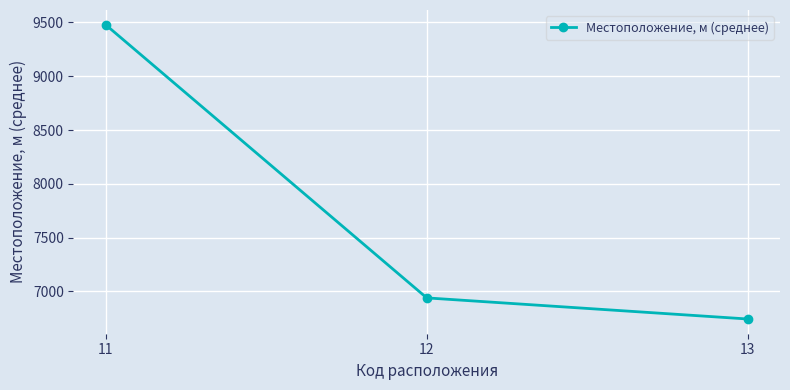

Approximately how many times larger is the value at 12 compared to 11?

0.7